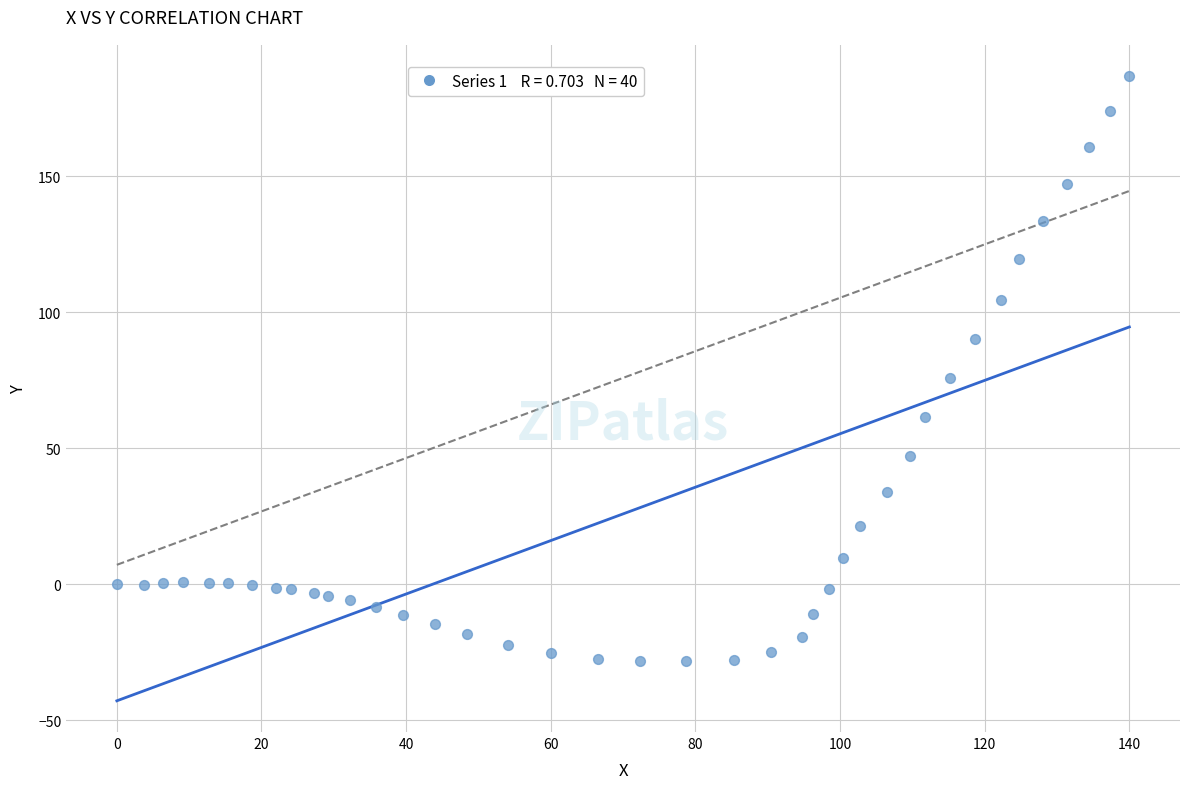

What is the range of X values (max minus min)?

140.0